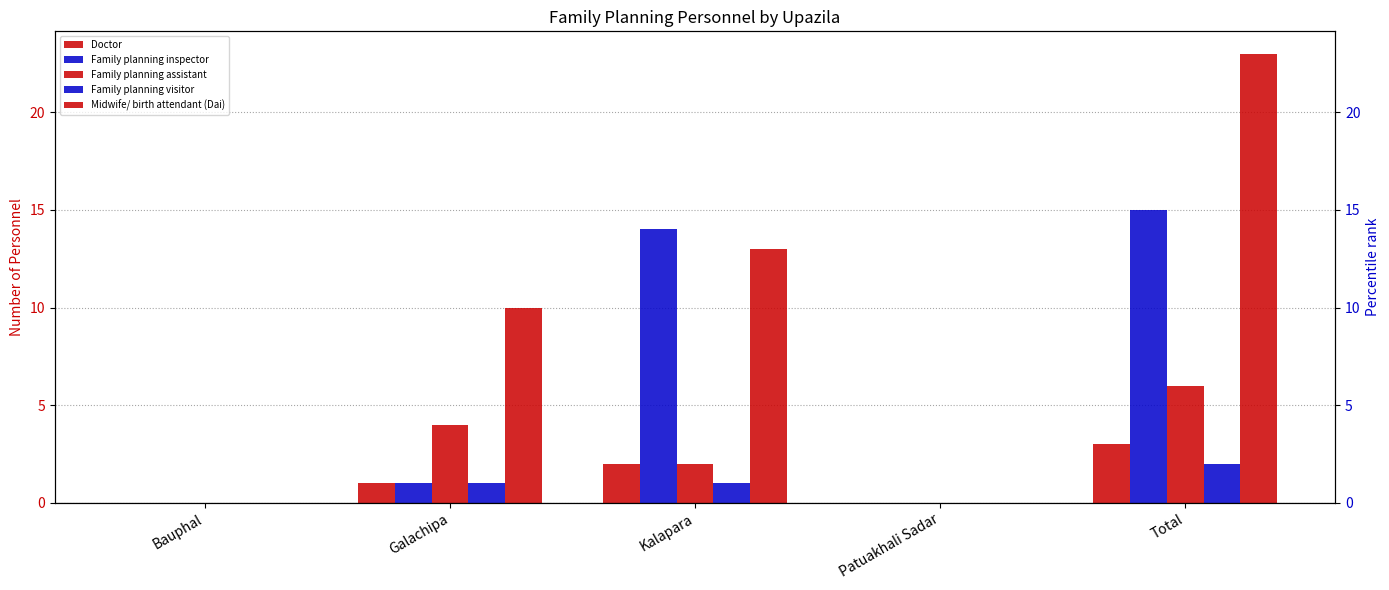

What position from the right is Bauphal?

5